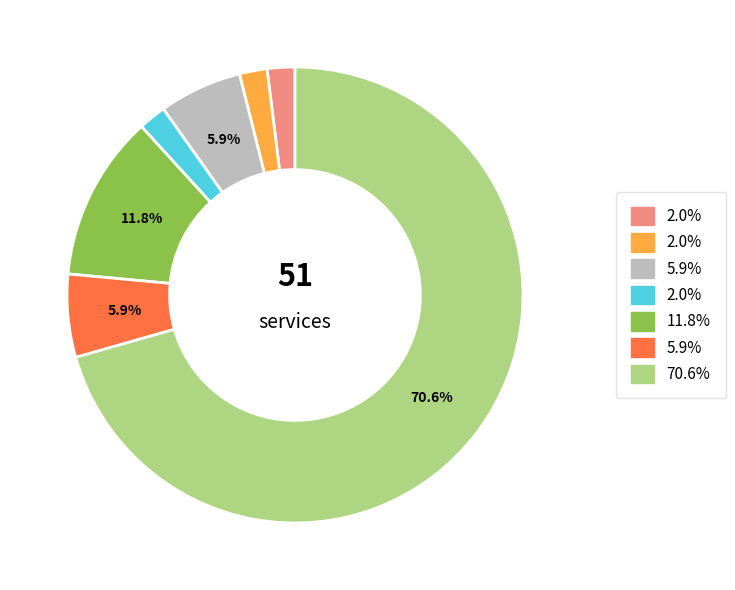

Is there a majority slice in this chart?

Yes